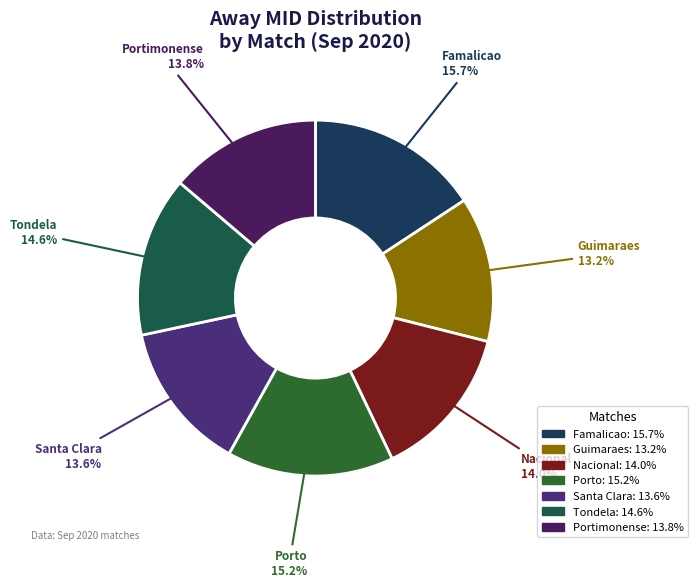

How many slices are in this pie chart?

7